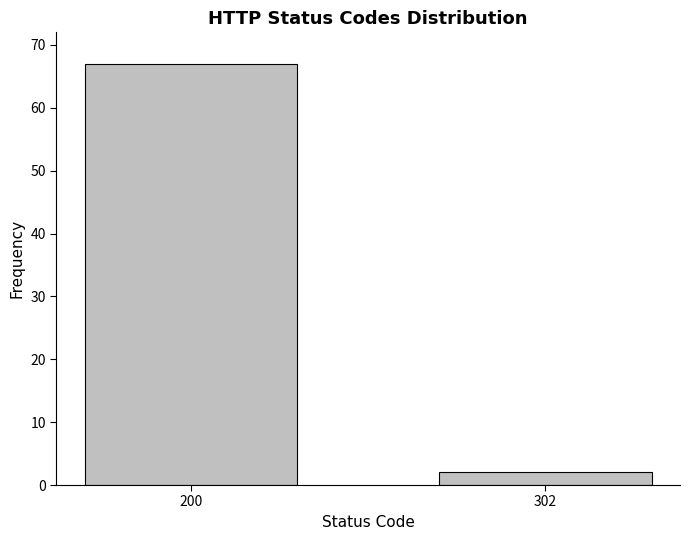

Reading left to right, extract all data points from this chart.

67	2